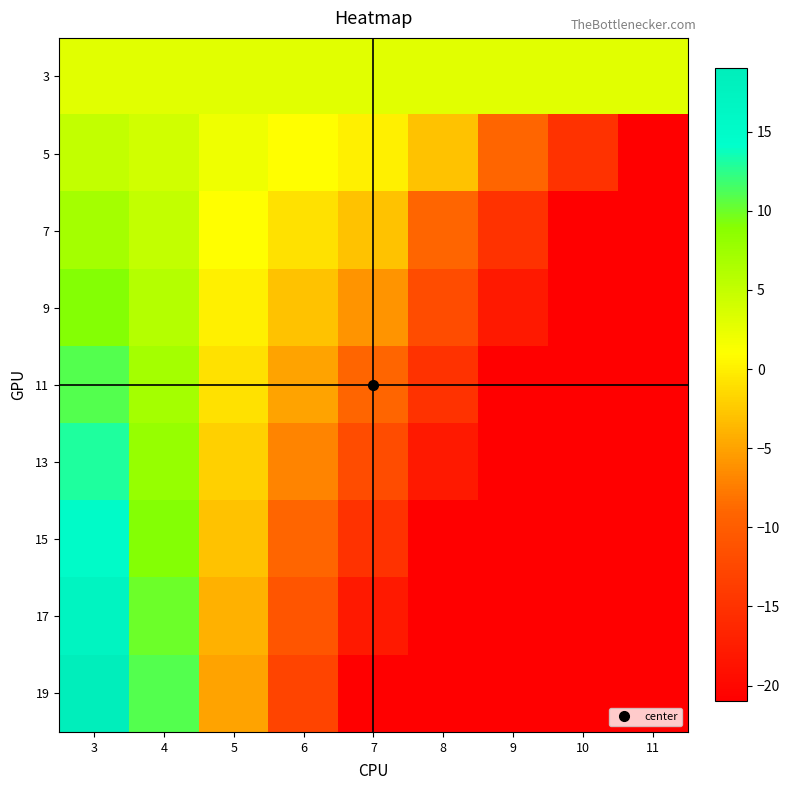

At which category is the sum across all series the highest?

3